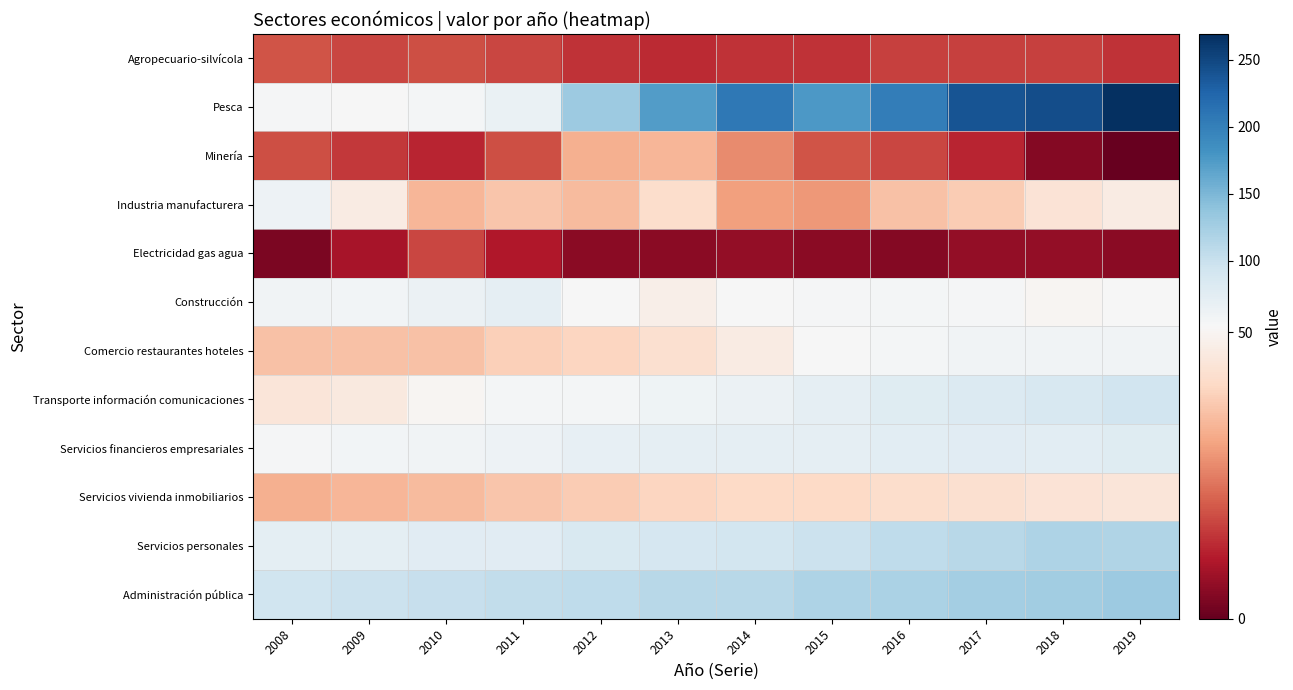

Which series changed the most between 2010 and 2015?

Pesca